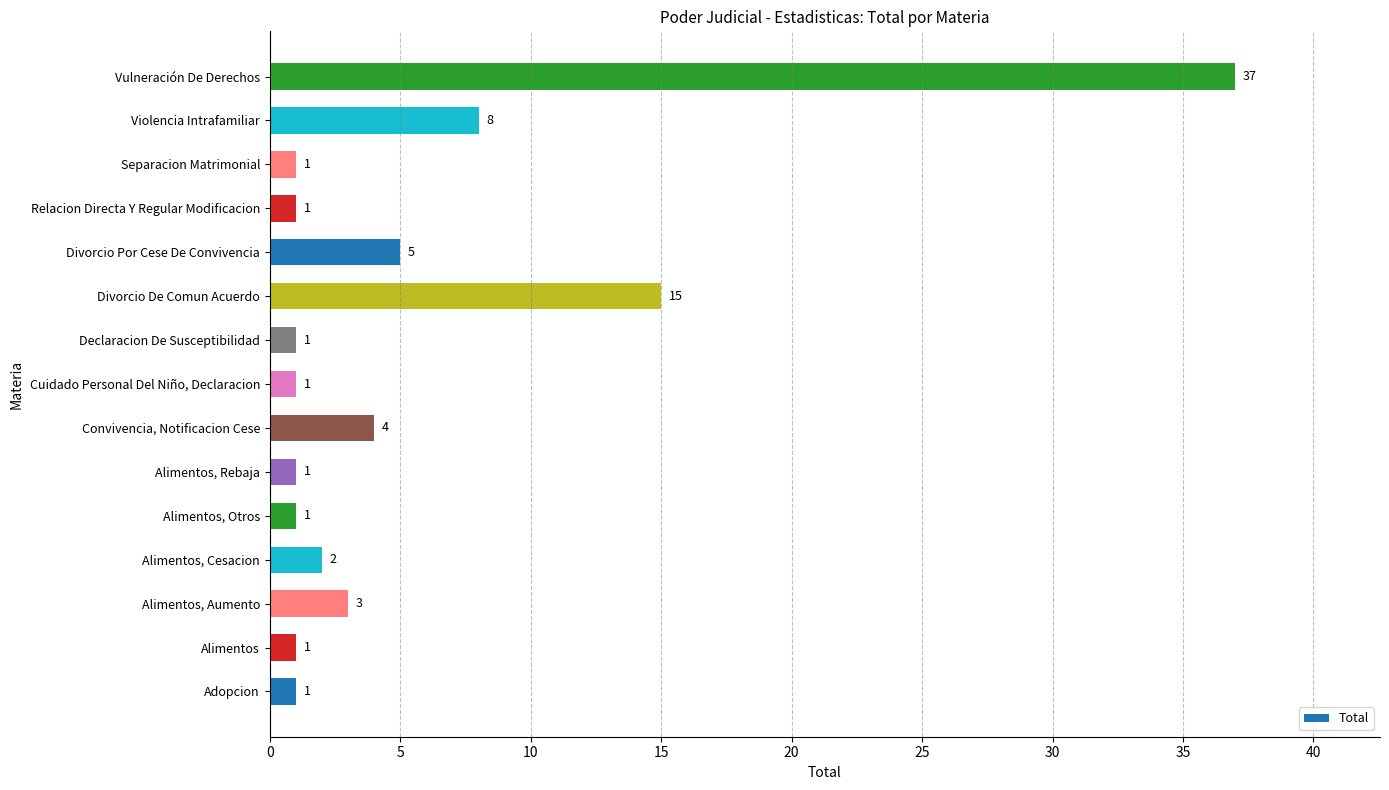

How many distinct data groups are displayed?

1